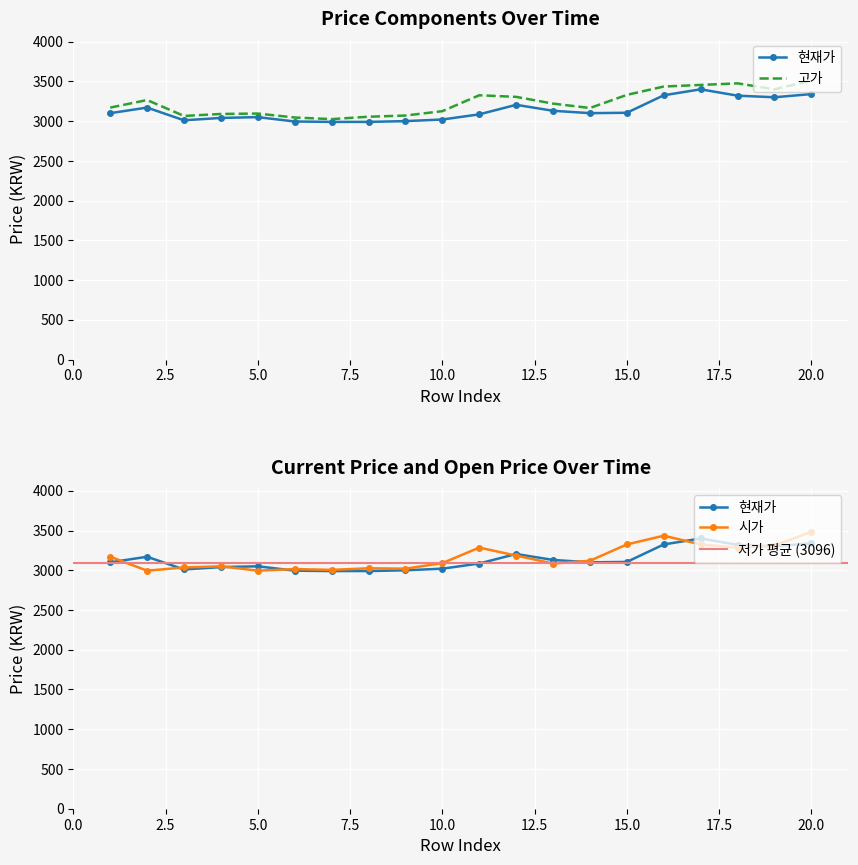

Is it true that 시가 equals 3485 at 20?

True